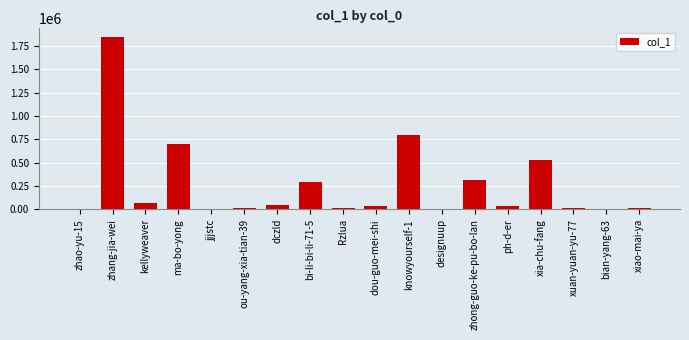

At which category does the chart reach its peak across all series?

zhang-jia-wei